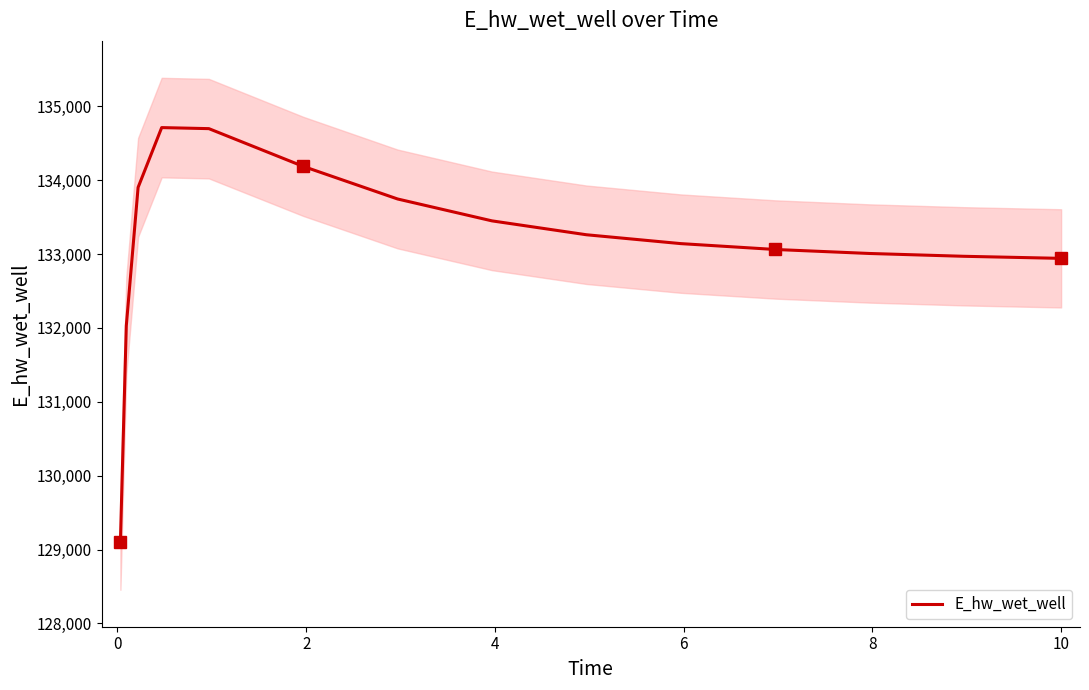

What is the sum of all values?

1997153.3